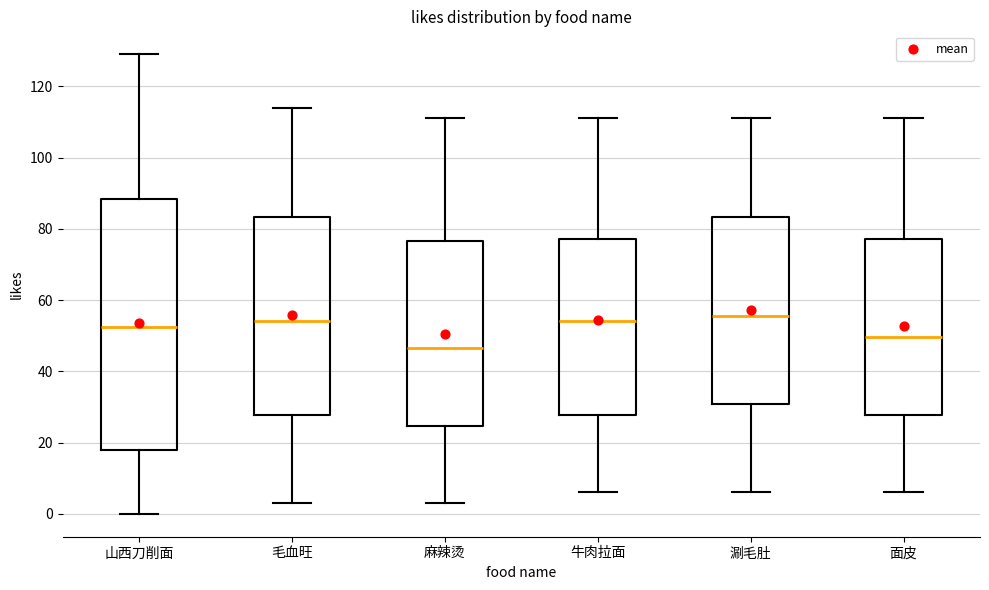

Where does the upper whisker of the box for 面皮 end on the y-axis? The values are not printed on the chart, so give them approximately, as read against the axis.

112